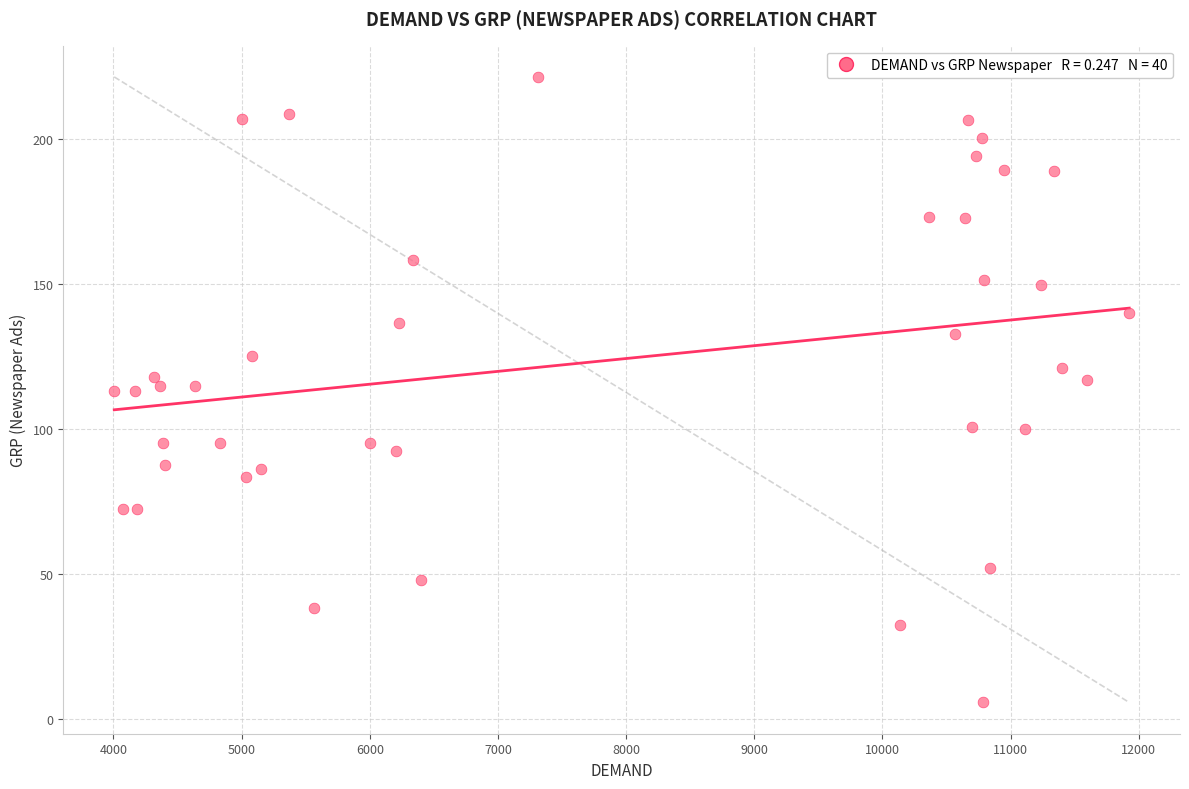

What is the range of Y values (max minus min)?

215.9